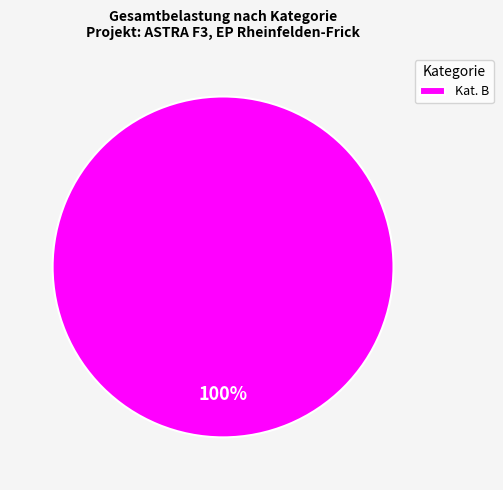

To the nearest percent, what percentage of the pie is Kat. B?

100%